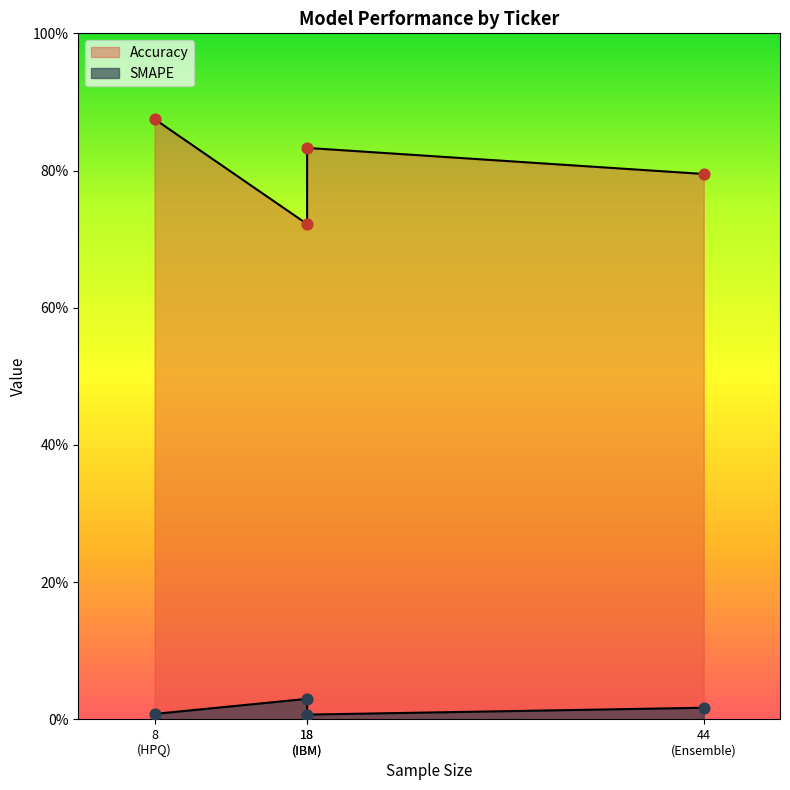

At which category is the sum across all series the highest?

HPQ